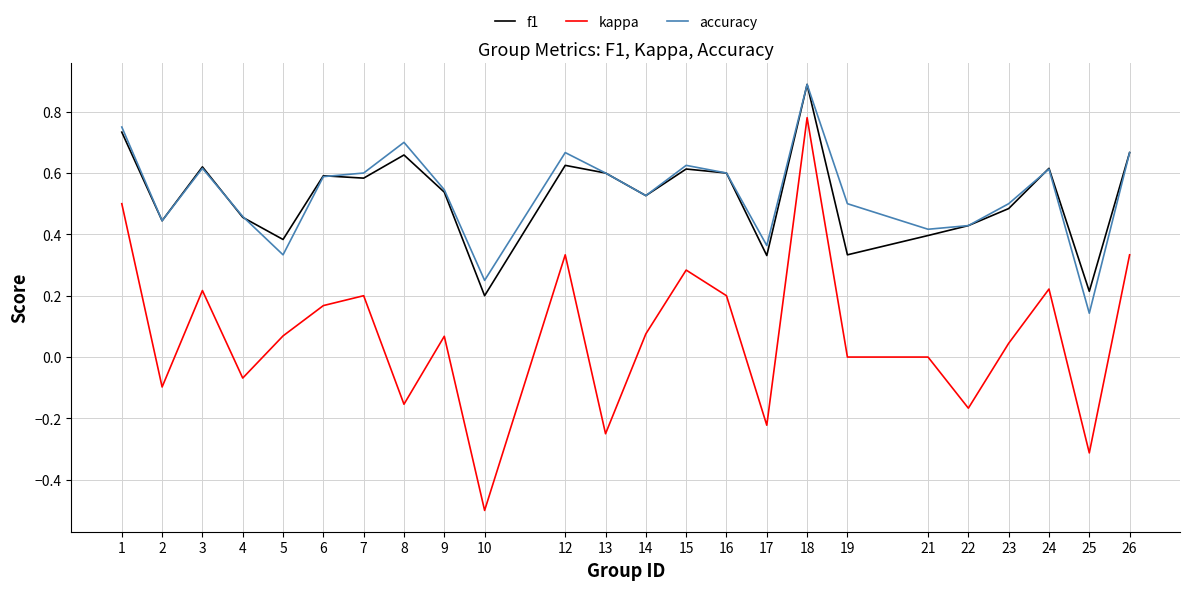

At which label does accuracy reach its minimum?

25